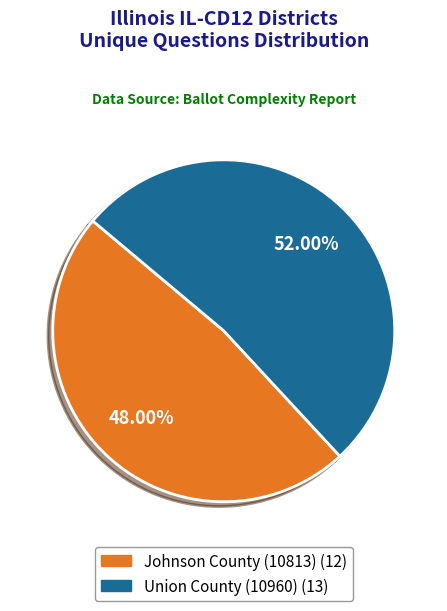

Does any single category account for the majority?

Yes